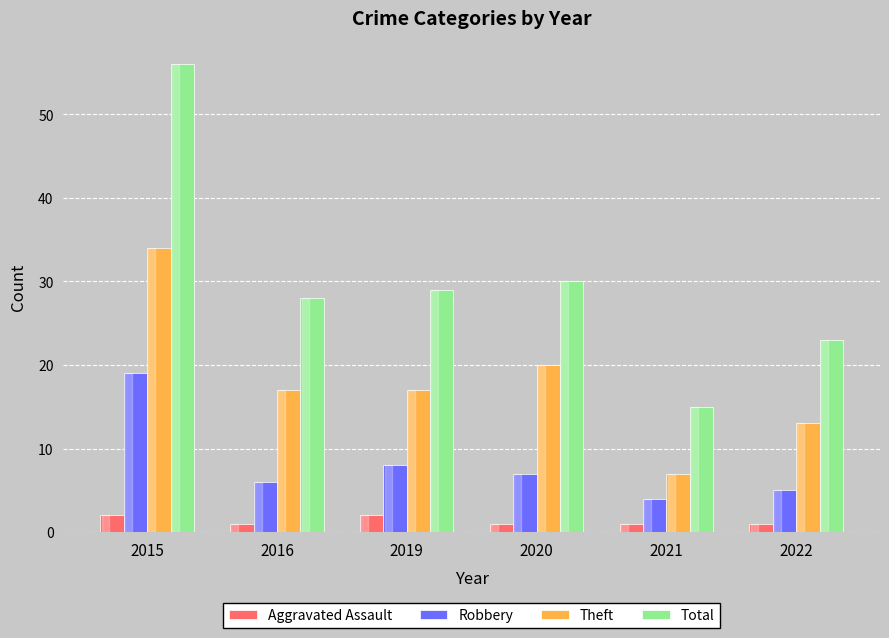

Which series has the largest total across all categories?

Total